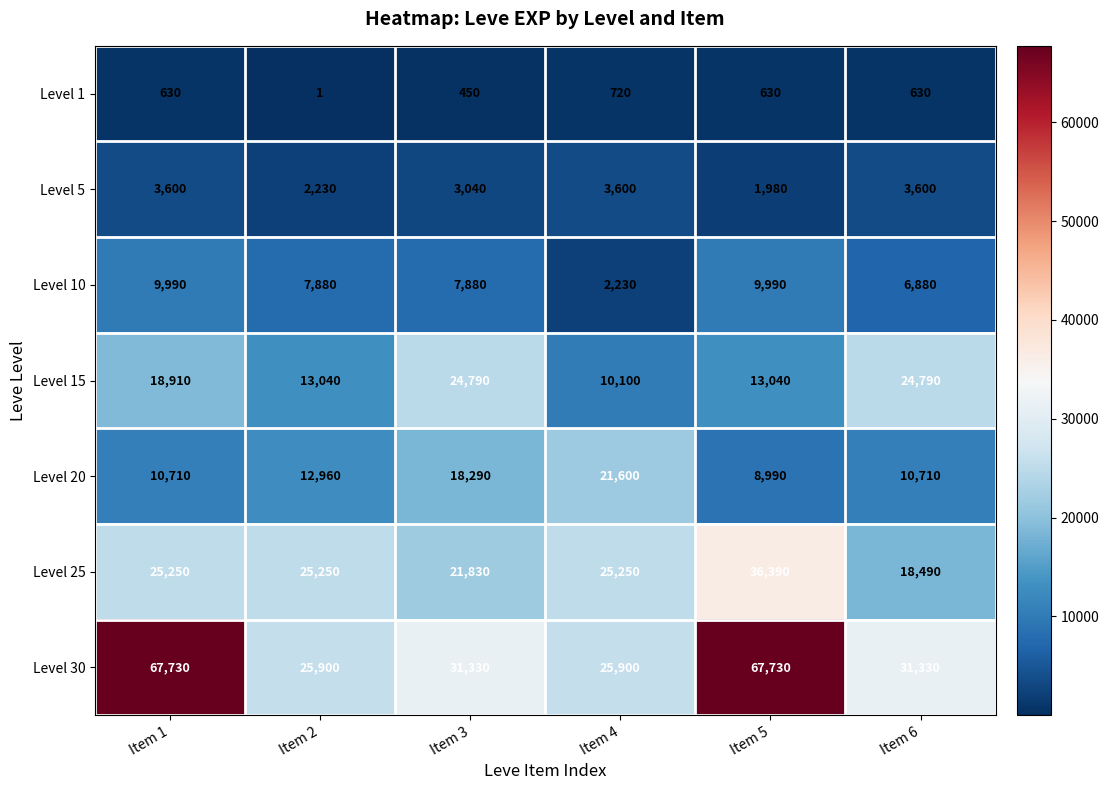

Which series has the widest spread of values?

Level 30